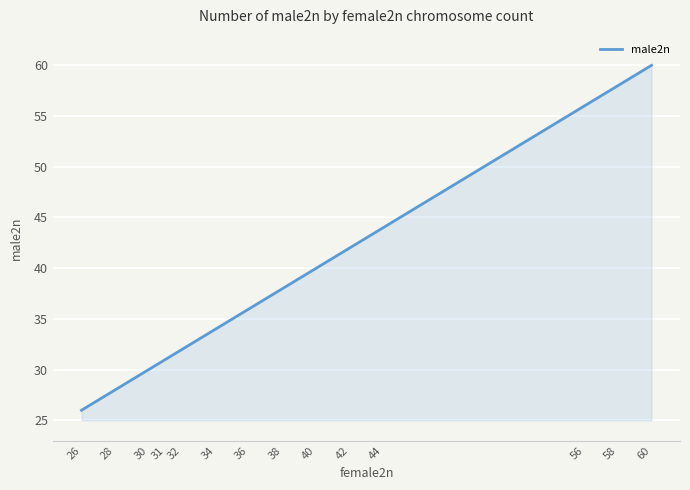

How many lines are shown in the chart?

1